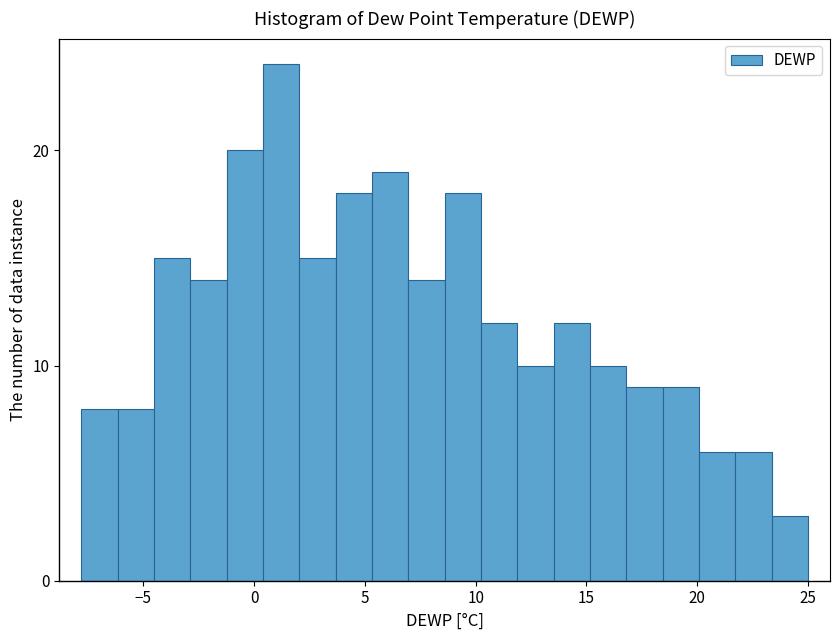

Around what value on the x-axis is the tallest bar? Give the approximate position of its centre, as read against the axis.

1.0